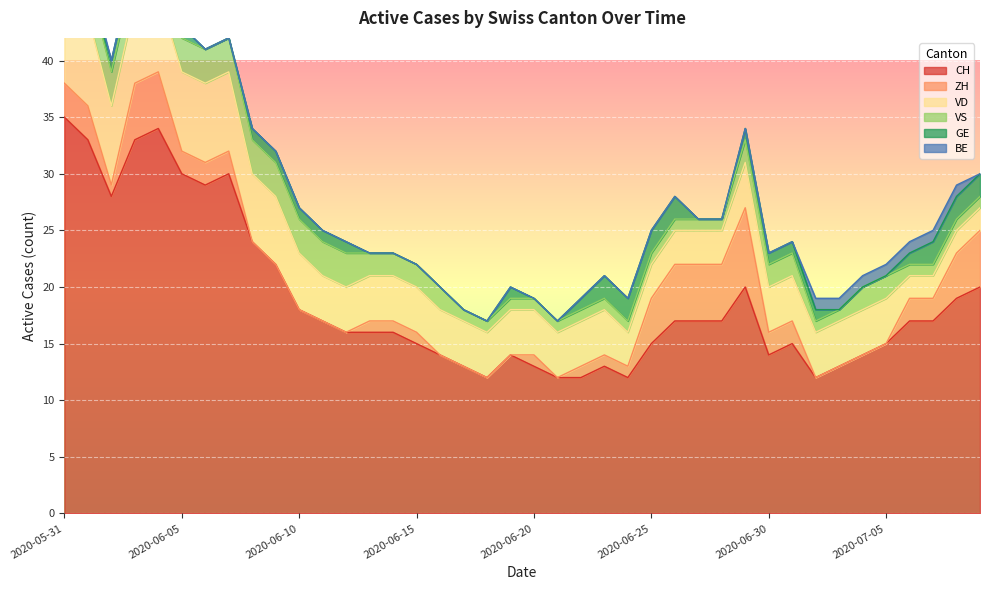

List the labels in order of GE value, largest first.

2020-06-23, 2020-06-24, 2020-06-25, 2020-06-26, 2020-07-07, 2020-07-08, 2020-07-09, 2020-06-02, 2020-06-03, 2020-06-04, 2020-06-05, 2020-06-08, 2020-06-09, 2020-06-10, 2020-06-11, 2020-06-12, 2020-06-19, 2020-06-22, 2020-06-29, 2020-06-30, 2020-07-01, 2020-07-02, 2020-07-06, 2020-05-31, 2020-06-01, 2020-06-06, 2020-06-07, 2020-06-13, 2020-06-14, 2020-06-15, 2020-06-16, 2020-06-17, 2020-06-18, 2020-06-20, 2020-06-21, 2020-06-27, 2020-06-28, 2020-07-03, 2020-07-04, 2020-07-05